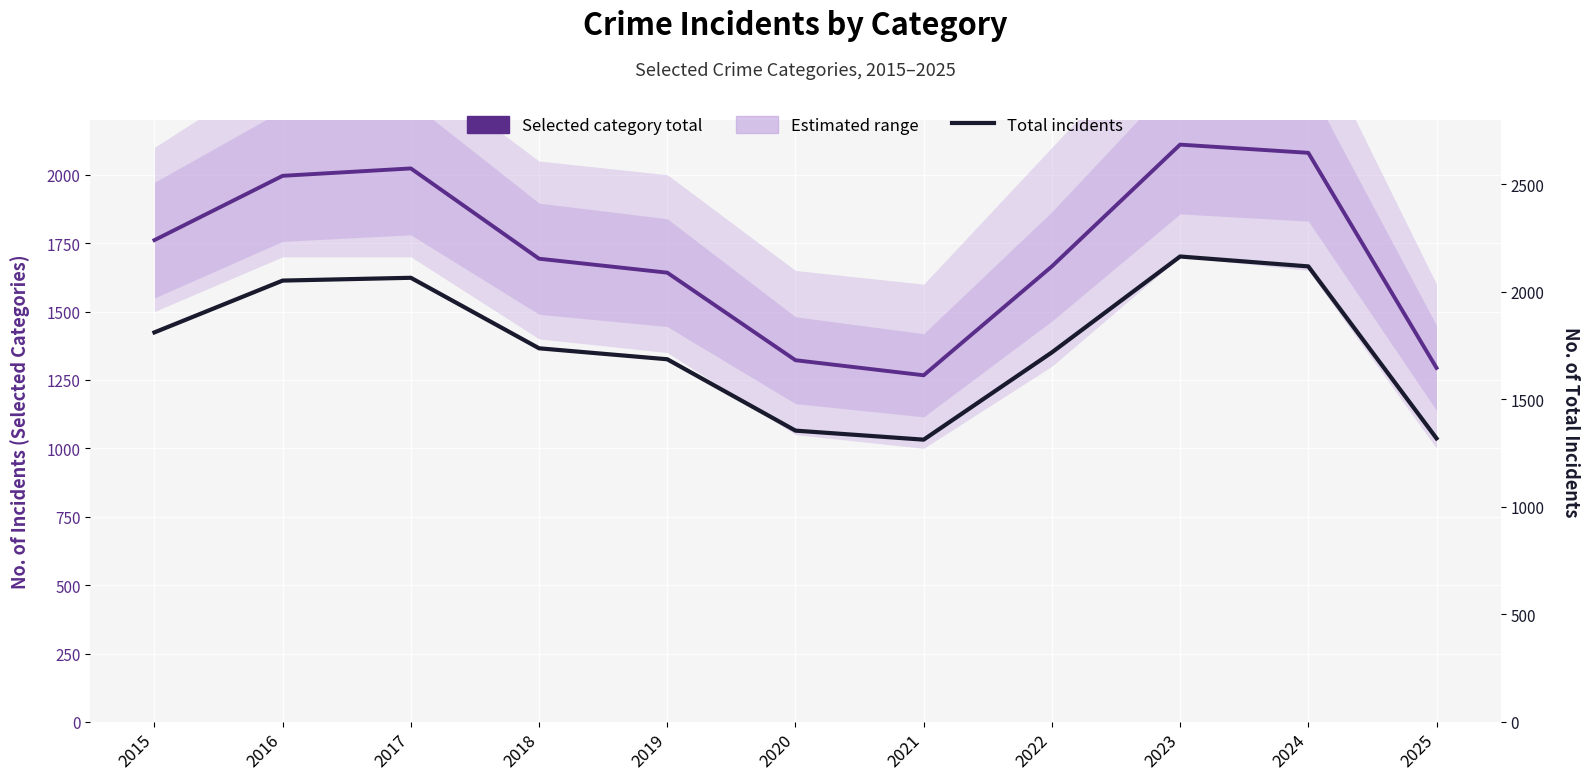

The Selected category total series shows 2080 at 2024. True or false?

True